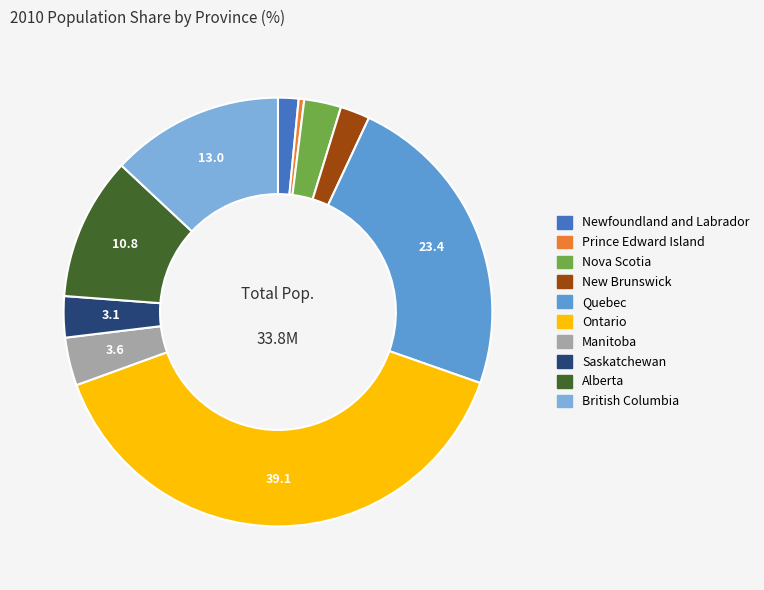

How many slices are in this pie chart?

10